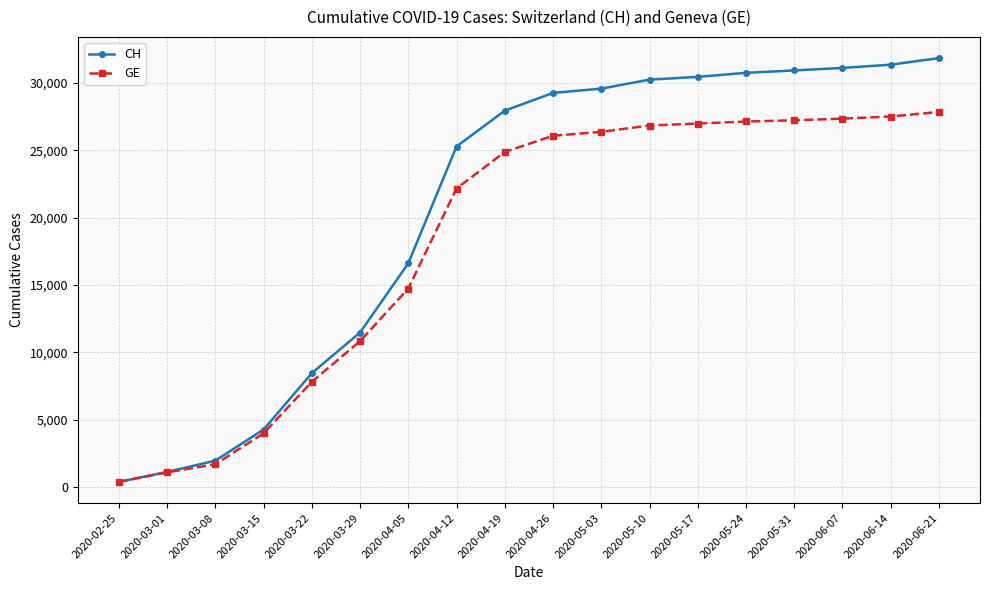

Which label corresponds to the smallest value in the chart?

2020-02-25